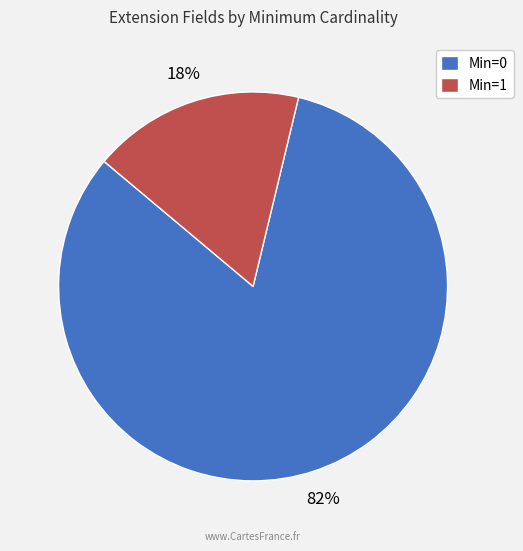

Is Min=1 the majority of the pie?

No